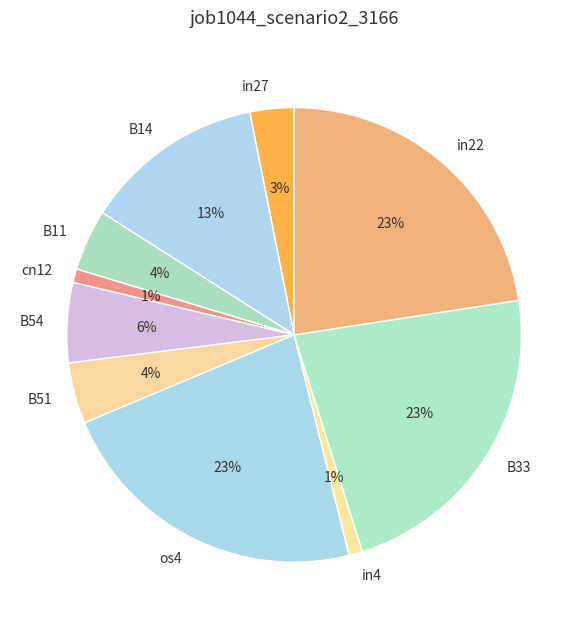

Is it true that in4 is 1% of the pie?

True